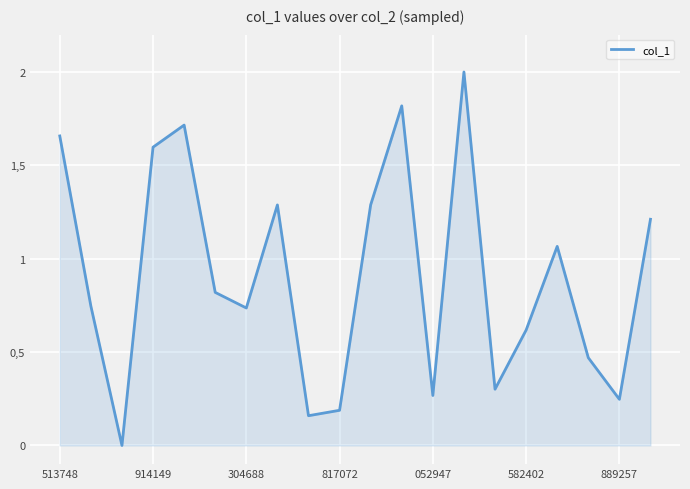

Is this an area chart (filled region under the line)?

Yes